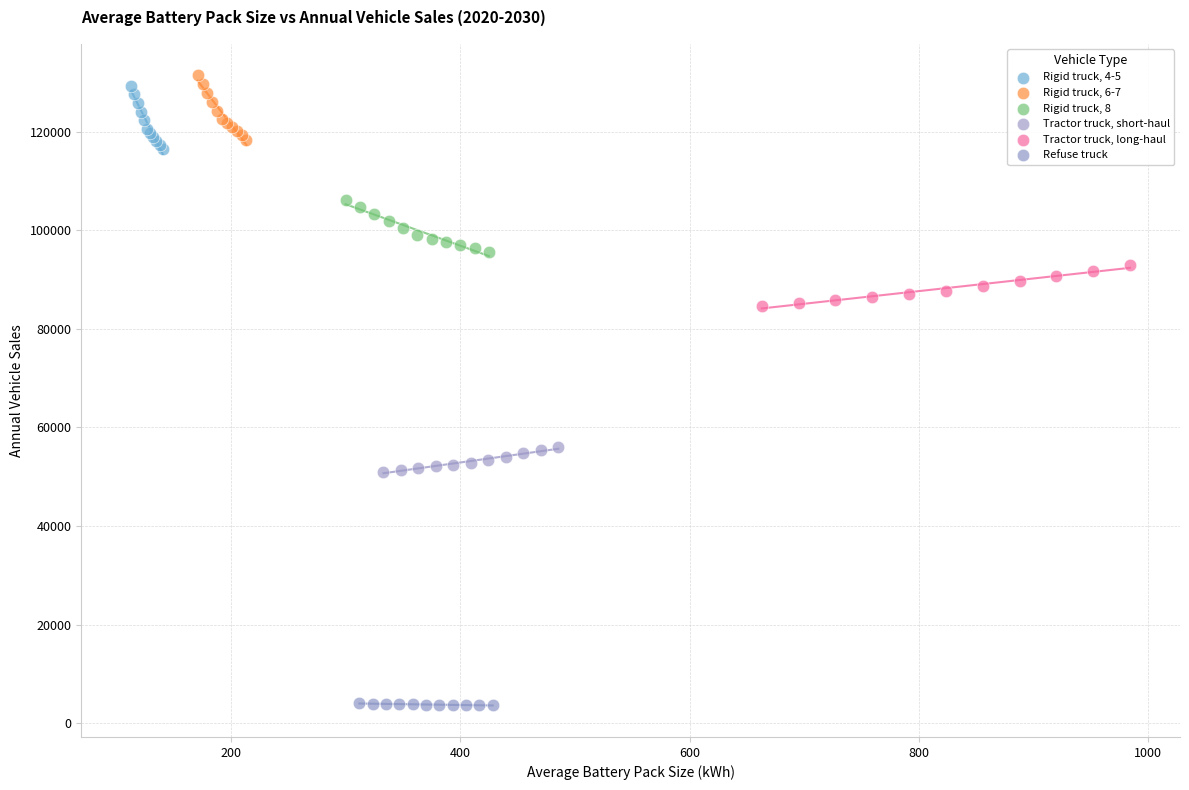

Which series reaches the minimum Y coordinate?

Refuse truck